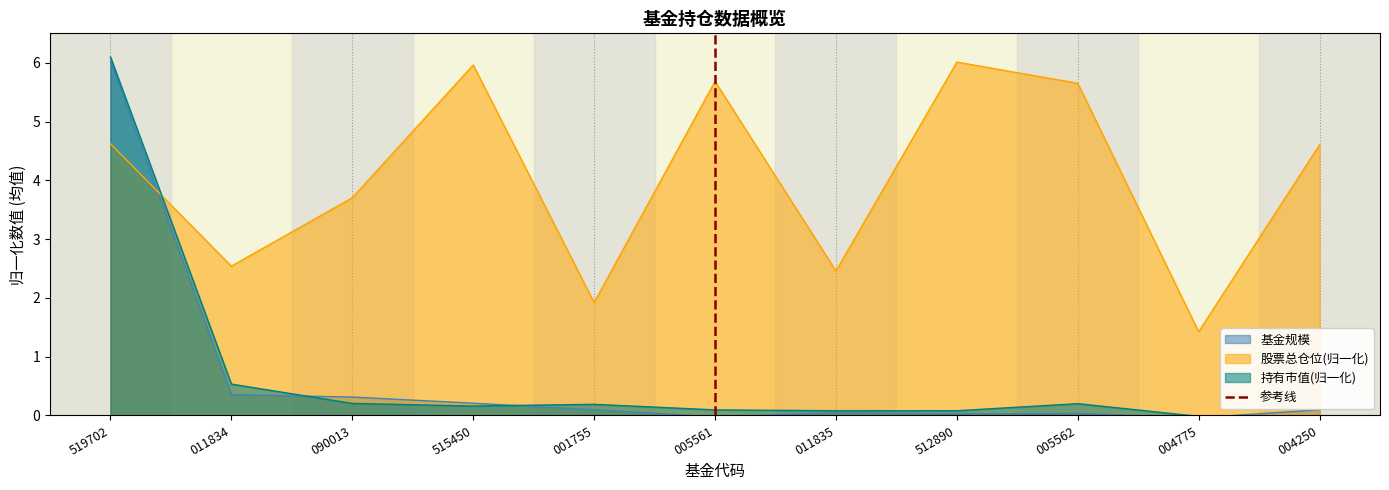

True or false: 持有市值(归一化) has a value of 2.0 at 519702.

False